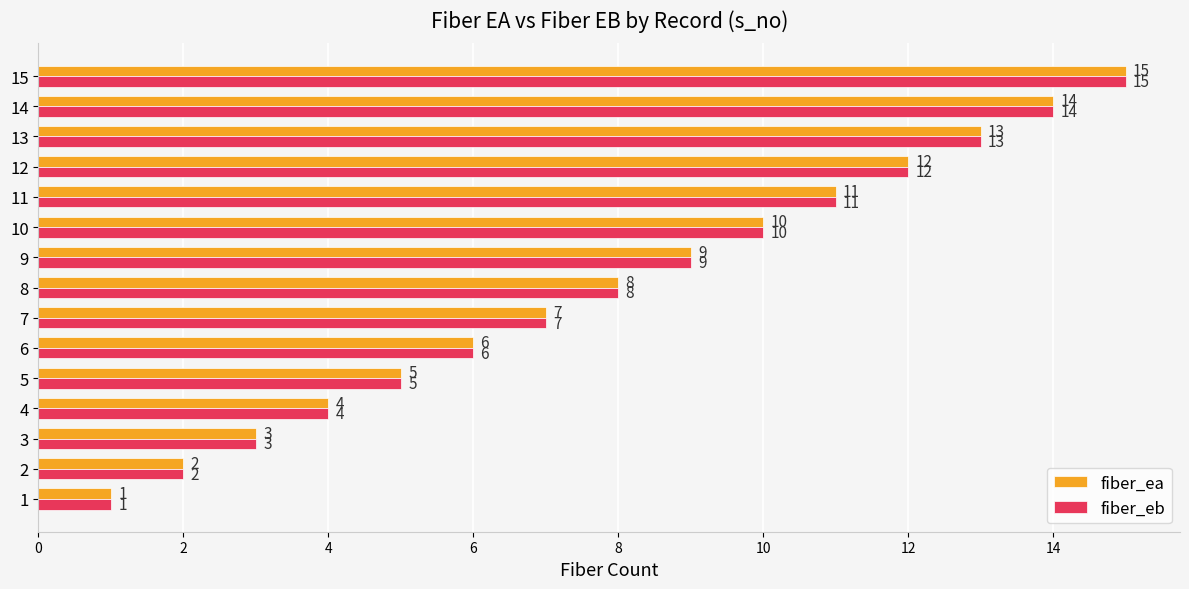

At which category is the sum across all series the highest?

15